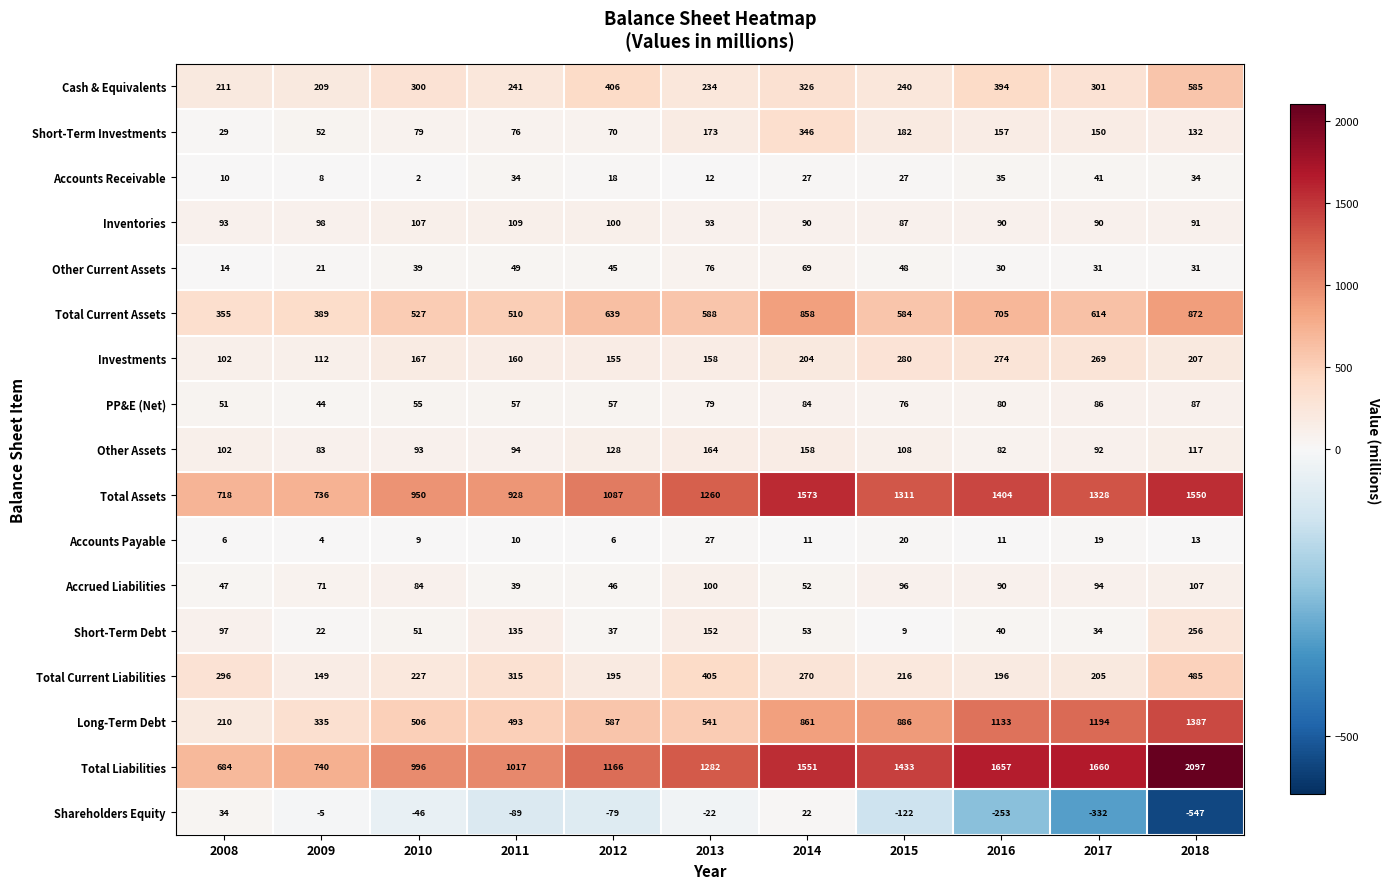

What is the highest value of the Accounts Receivable series?

41